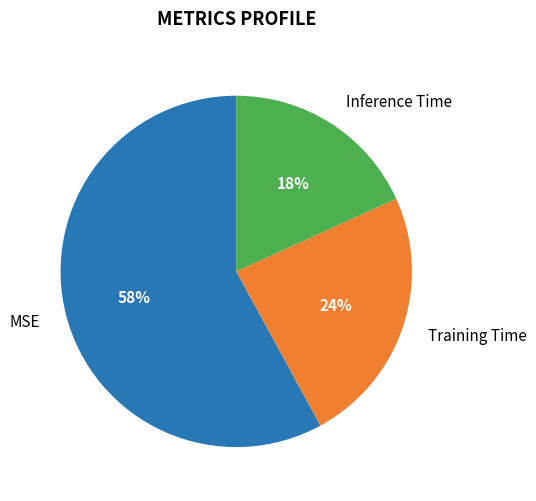

Count the number of slices in the pie.

3